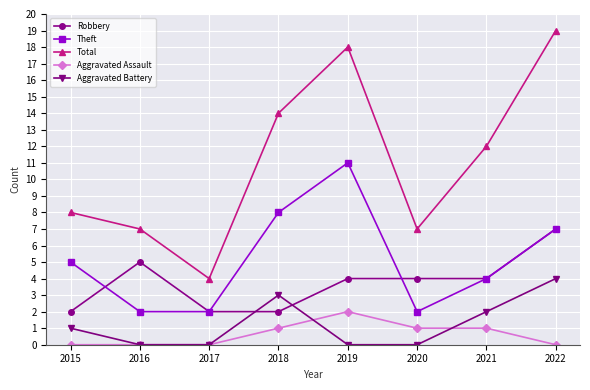

At how many categories does at least one series exceed 0?

8